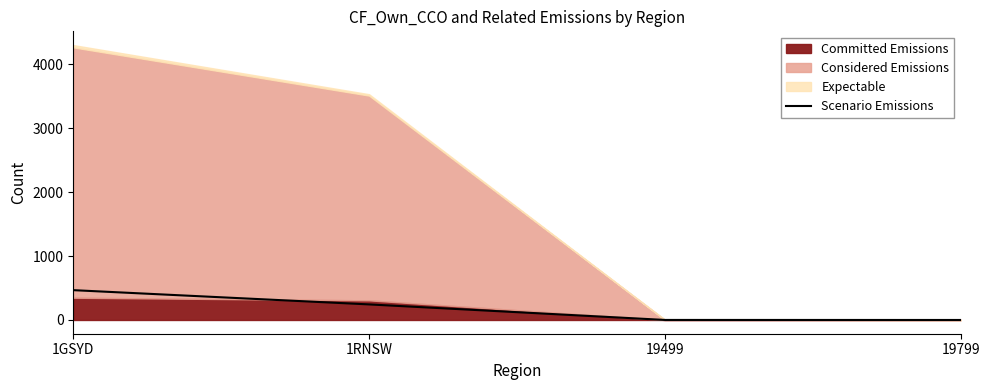

Is it true that the value at 19499 is 0.3?

False